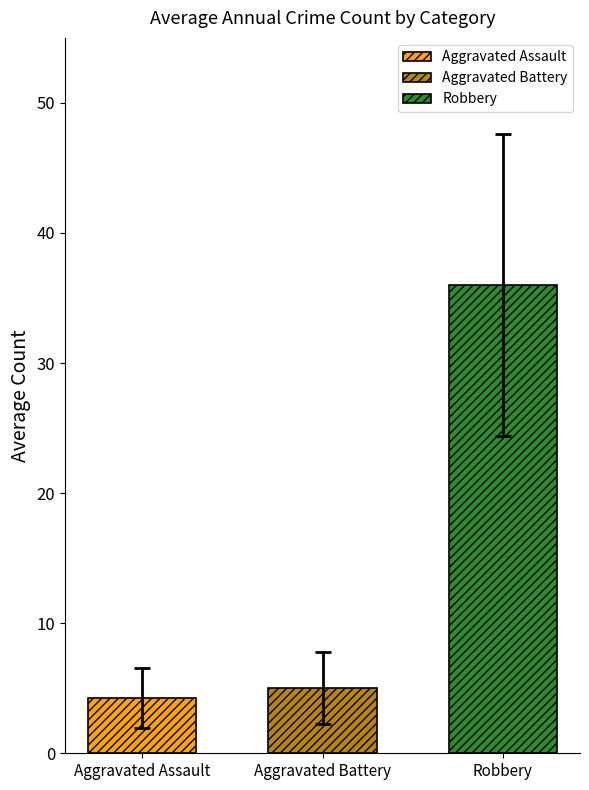

Read the Robbery value at Aggravated Battery.

36.0